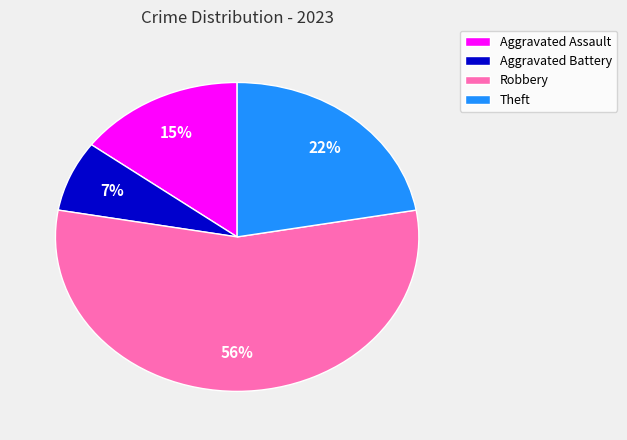

Which slice is the largest?

Robbery